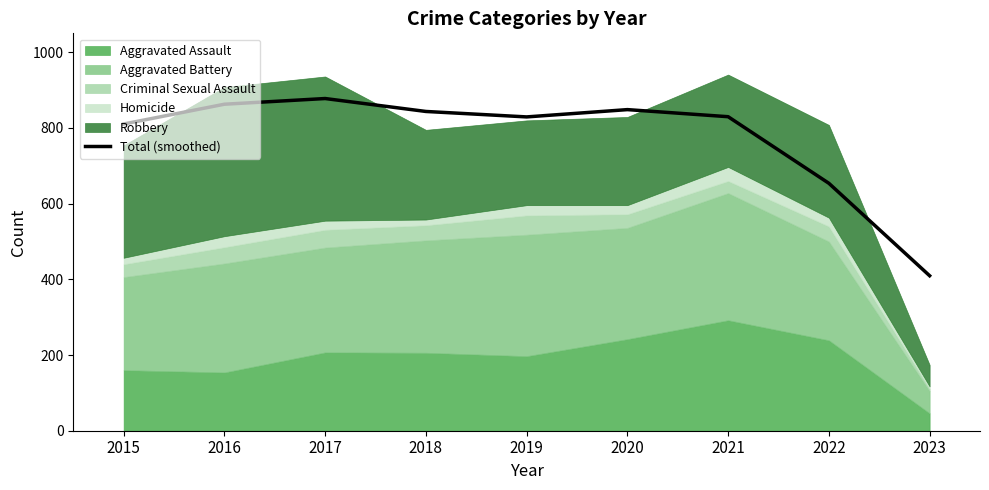

What is the value of the 1st point from the left?

810.4